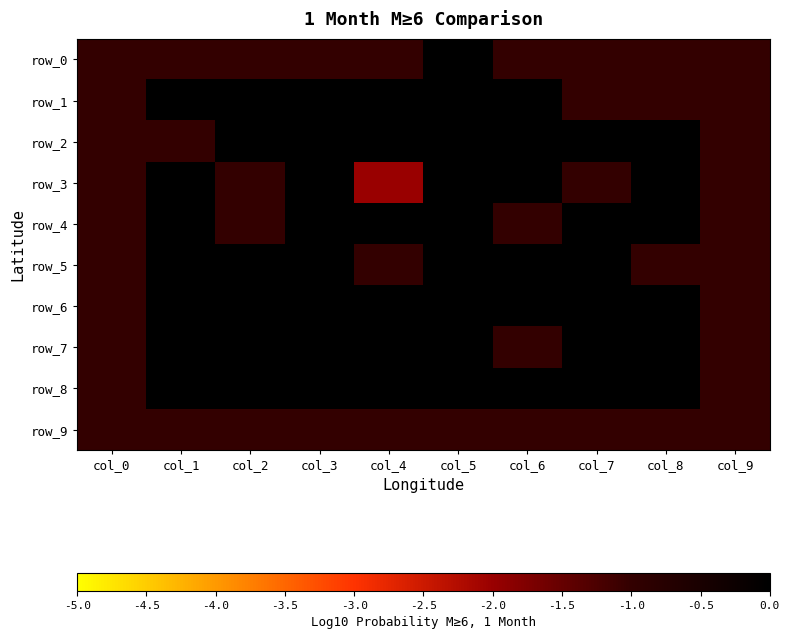

Which series has the widest spread of values?

row_0